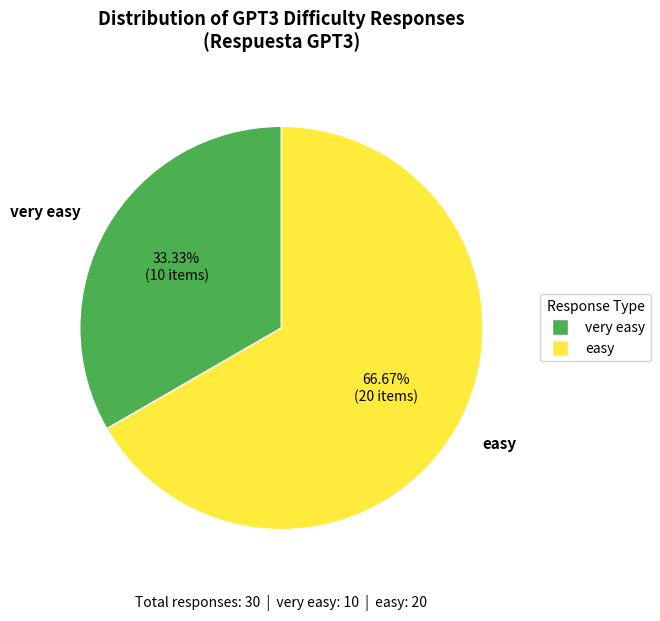

Does very easy represent more than half of the total?

No